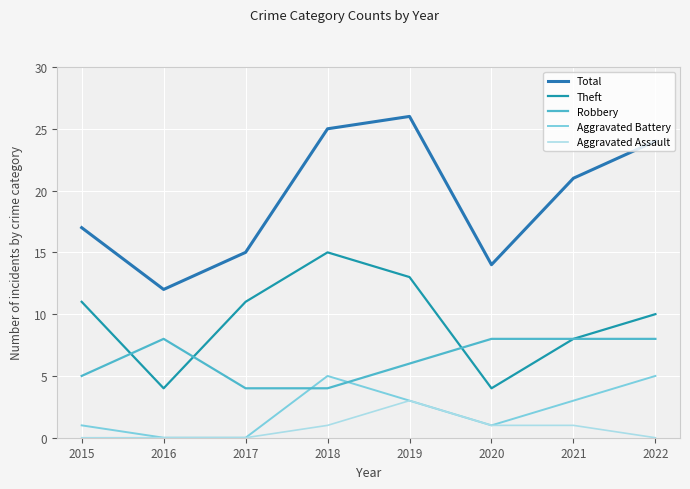

True or false: Theft and Total cross at least once.

False